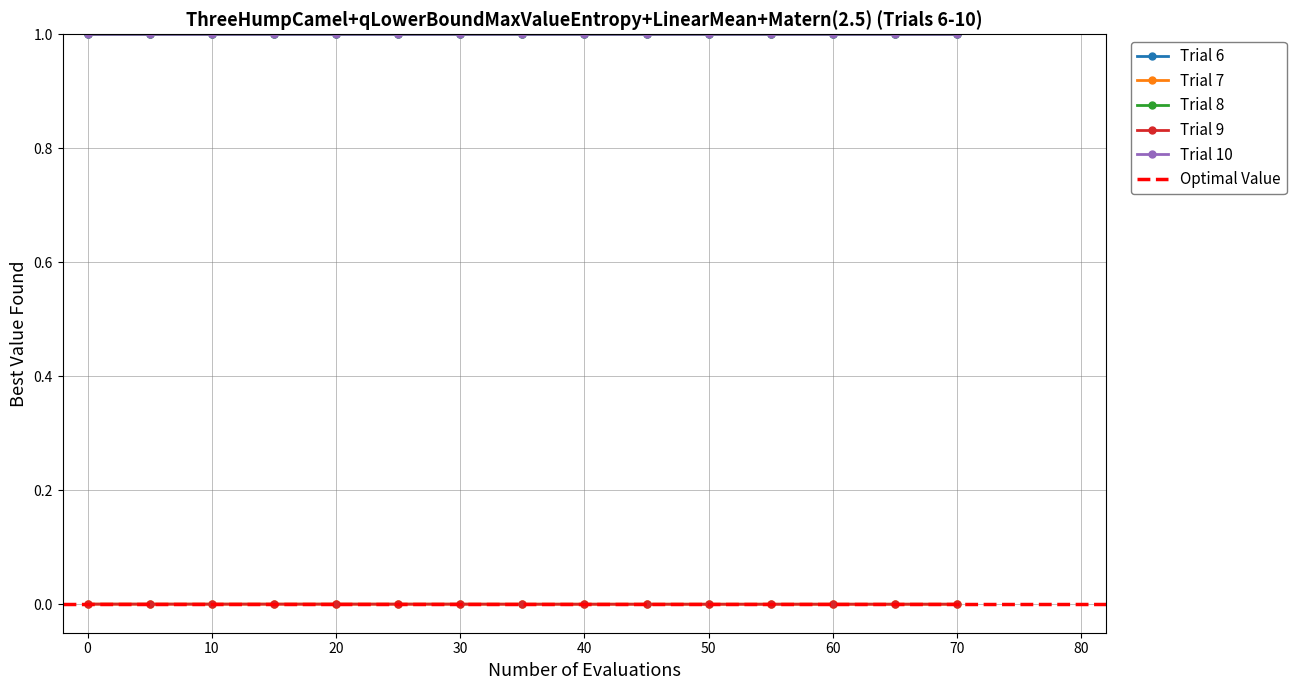

Is the value of Trial 8 at 35 greater than the value of Trial 9 at 45?

Yes